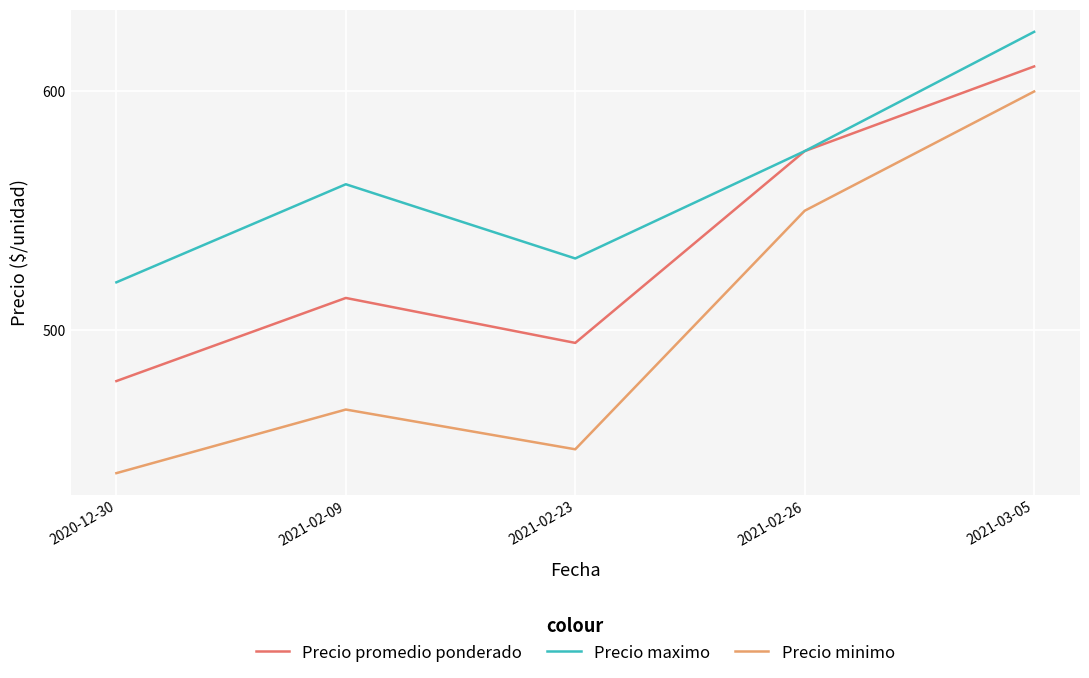

What is the maximum value shown in the chart?

625.0